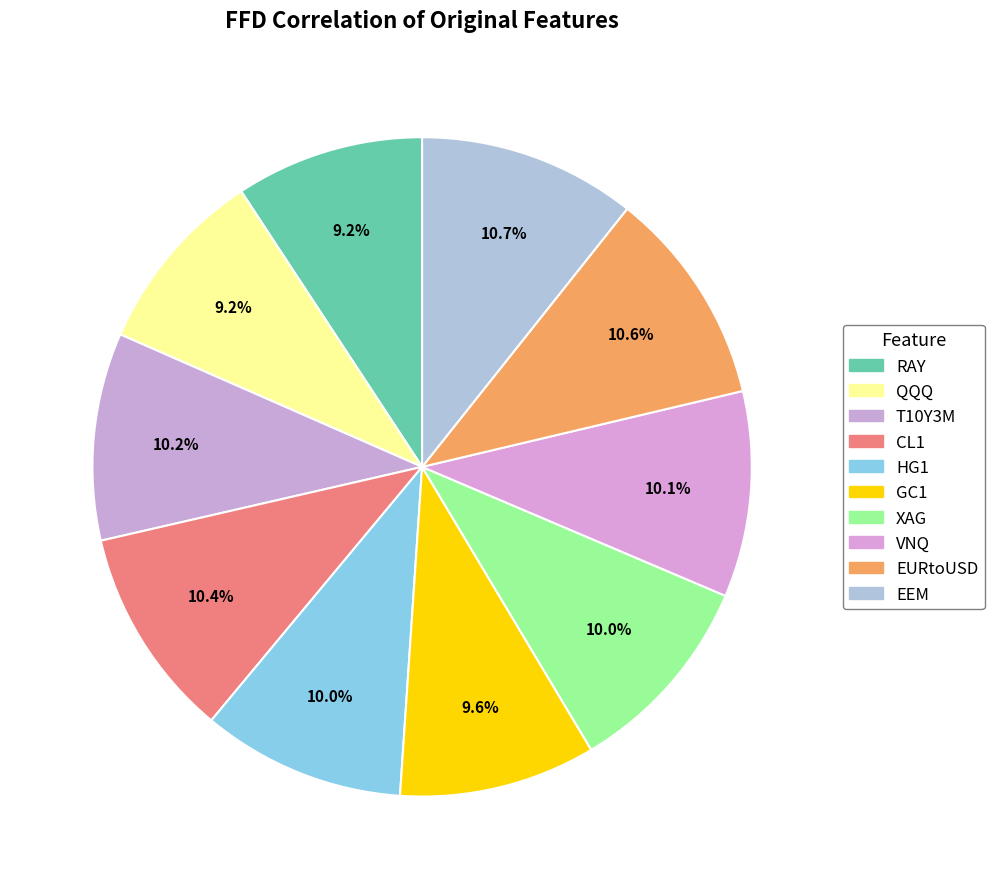

To the nearest percent, what is the difference between the EEM and XAG slice percentages?

1%